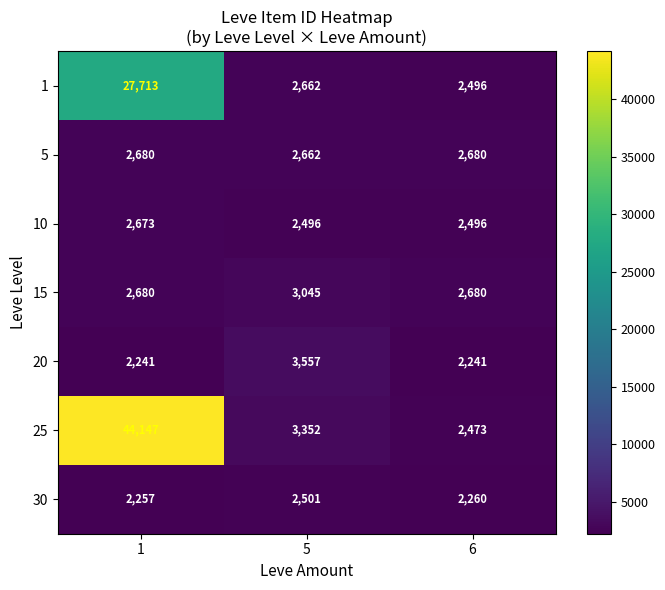

True or false: 1 has a value of 2662 at 5.

True